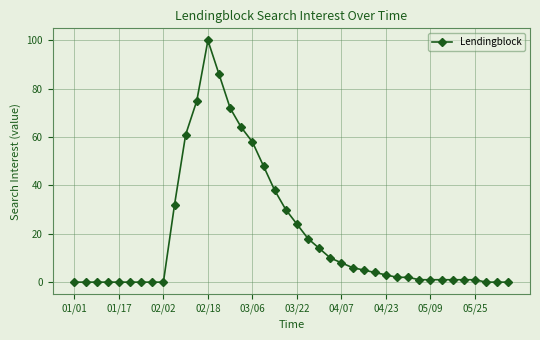

What is the value of the 20th point from the left?

30